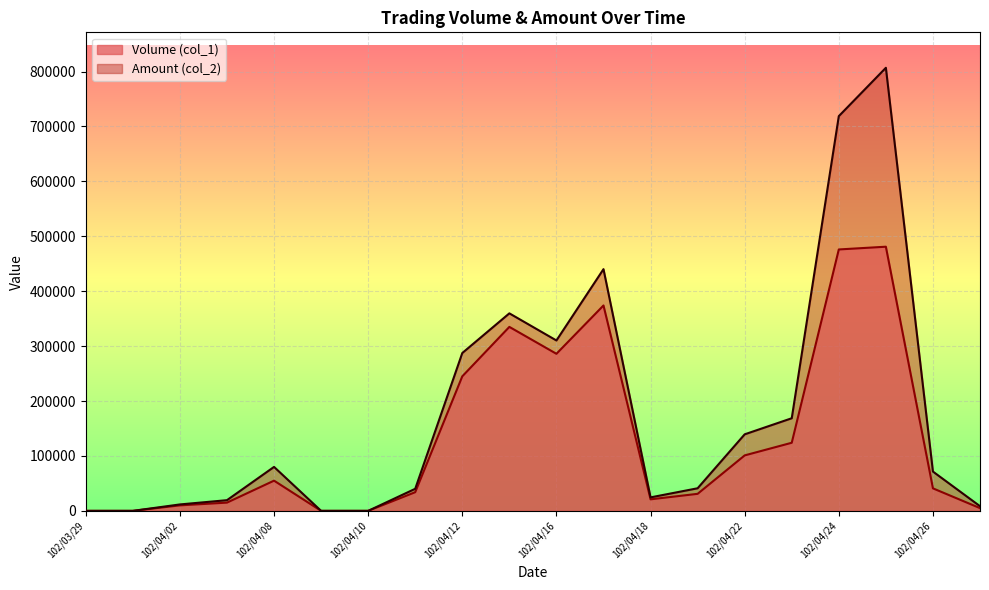

True or false: Amount (col_2) has a value of 806810 at 102/04/25.

True